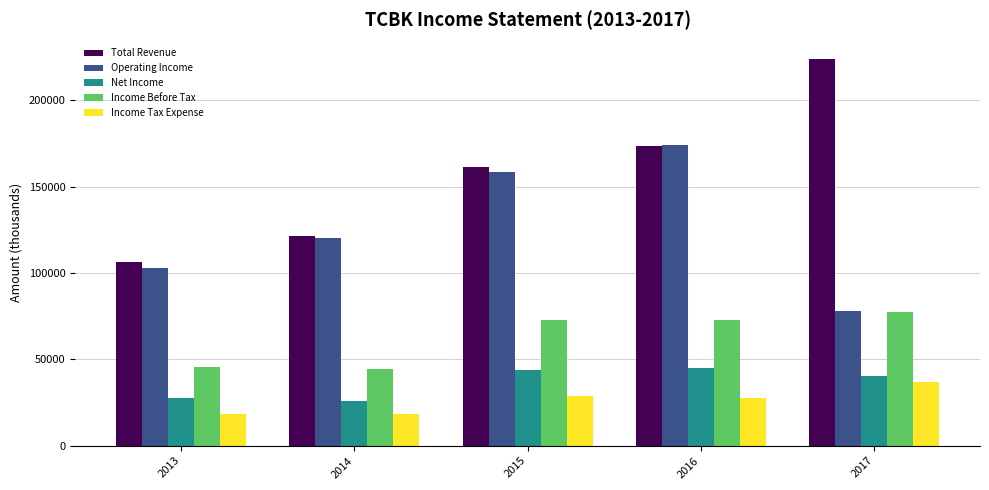

What is the greatest value displayed?

223800